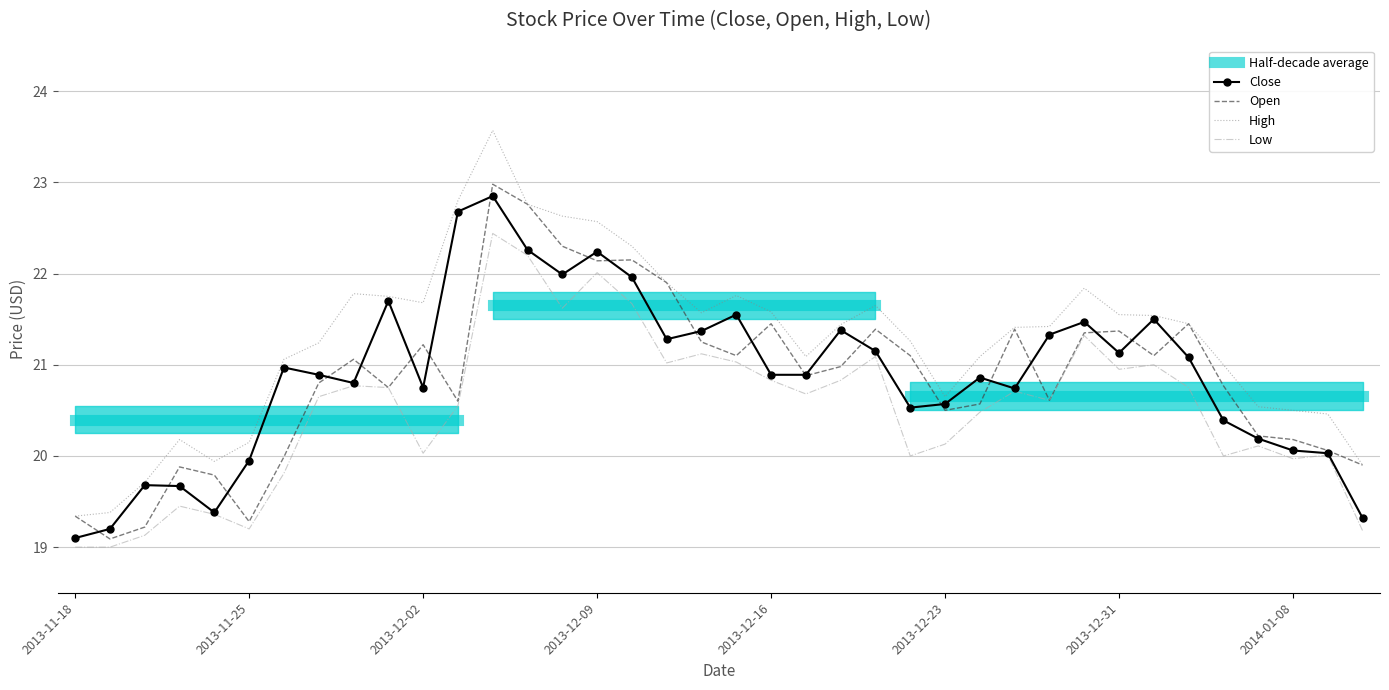

Reading left to right, extract all data points from this chart.

Close: 2014-01-10=19.3	2014-01-09=20.0	2014-01-08=20.1	2014-01-07=20.2	2014-01-06=20.4	2014-01-03=21.1	2014-01-02=21.5	2013-12-31=21.1	2013-12-30=21.5	2013-12-27=21.3	2013-12-26=20.7	2013-12-24=20.9	2013-12-23=20.6	2013-12-20=20.5	2013-12-19=21.1	2013-12-18=21.4	2013-12-17=20.9	2013-12-16=20.9	2013-12-13=21.6	2013-12-12=21.4	2013-12-11=21.3	2013-12-10=22.0	2013-12-09=22.2	2013-12-06=22.0	2013-12-05=22.3	2013-12-04=22.9	2013-12-03=22.7	2013-12-02=20.8	2013-11-29=21.7	2013-11-28=20.8	2013-11-27=20.9	2013-11-26=21.0	2013-11-25=19.9	2013-11-22=19.4	2013-11-21=19.7	2013-11-20=19.7	2013-11-19=19.2	2013-11-18=19.1
Open: 2014-01-10=19.9	2014-01-09=20.1	2014-01-08=20.2	2014-01-07=20.2	2014-01-06=20.8	2014-01-03=21.4	2014-01-02=21.1	2013-12-31=21.4	2013-12-30=21.4	2013-12-27=20.6	2013-12-26=21.4	2013-12-24=20.6	2013-12-23=20.5	2013-12-20=21.1	2013-12-19=21.4	2013-12-18=21.0	2013-12-17=20.9	2013-12-16=21.4	2013-12-13=21.1	2013-12-12=21.2	2013-12-11=21.9	2013-12-10=22.1	2013-12-09=22.1	2013-12-06=22.3	2013-12-05=22.8	2013-12-04=23.0	2013-12-03=20.6	2013-12-02=21.2	2013-11-29=20.8	2013-11-28=21.1	2013-11-27=20.8	2013-11-26=20.0	2013-11-25=19.3	2013-11-22=19.8	2013-11-21=19.9	2013-11-20=19.2	2013-11-19=19.1	2013-11-18=19.3
High: 2014-01-10=19.9	2014-01-09=20.5	2014-01-08=20.5	2014-01-07=20.5	2014-01-06=21.0	2014-01-03=21.4	2014-01-02=21.5	2013-12-31=21.6	2013-12-30=21.8	2013-12-27=21.4	2013-12-26=21.4	2013-12-24=21.1	2013-12-23=20.6	2013-12-20=21.3	2013-12-19=21.6	2013-12-18=21.4	2013-12-17=21.1	2013-12-16=21.6	2013-12-13=21.8	2013-12-12=21.6	2013-12-11=21.9	2013-12-10=22.3	2013-12-09=22.6	2013-12-06=22.6	2013-12-05=22.8	2013-12-04=23.6	2013-12-03=22.8	2013-12-02=21.7	2013-11-29=21.8	2013-11-28=21.8	2013-11-27=21.2	2013-11-26=21.1	2013-11-25=20.1	2013-11-22=19.9	2013-11-21=20.2	2013-11-20=19.7	2013-11-19=19.4	2013-11-18=19.3
Low: 2014-01-10=19.2	2014-01-09=20.0	2014-01-08=20.0	2014-01-07=20.1	2014-01-06=20.0	2014-01-03=20.8	2014-01-02=21.0	2013-12-31=20.9	2013-12-30=21.3	2013-12-27=20.6	2013-12-26=20.7	2013-12-24=20.5	2013-12-23=20.1	2013-12-20=20.0	2013-12-19=21.1	2013-12-18=20.8	2013-12-17=20.7	2013-12-16=20.8	2013-12-13=21.0	2013-12-12=21.1	2013-12-11=21.0	2013-12-10=21.7	2013-12-09=22.0	2013-12-06=21.6	2013-12-05=22.2	2013-12-04=22.4	2013-12-03=20.6	2013-12-02=20.0	2013-11-29=20.8	2013-11-28=20.8	2013-11-27=20.6	2013-11-26=19.8	2013-11-25=19.2	2013-11-22=19.4	2013-11-21=19.4	2013-11-20=19.1	2013-11-19=19.0	2013-11-18=19.0